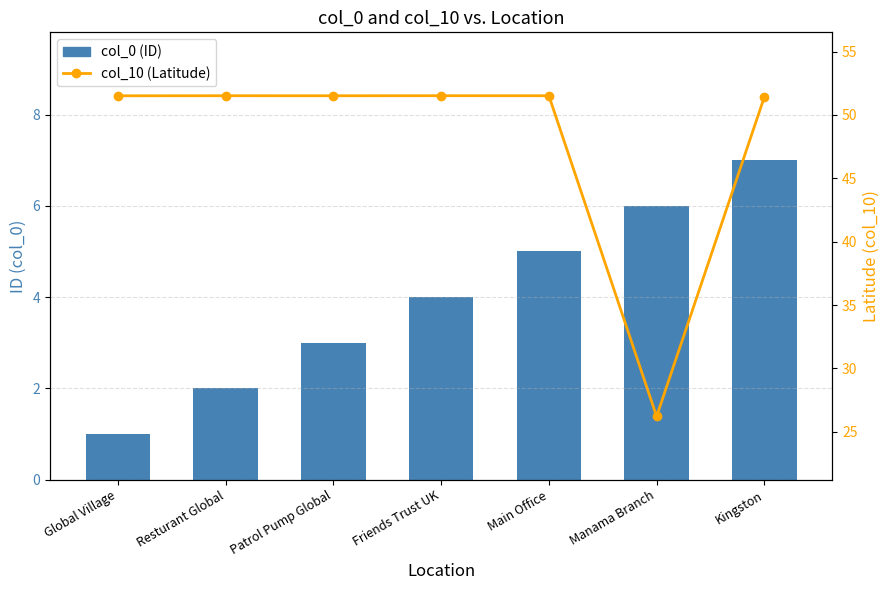

What is the difference between the highest and lowest values at Kingston?

44.4